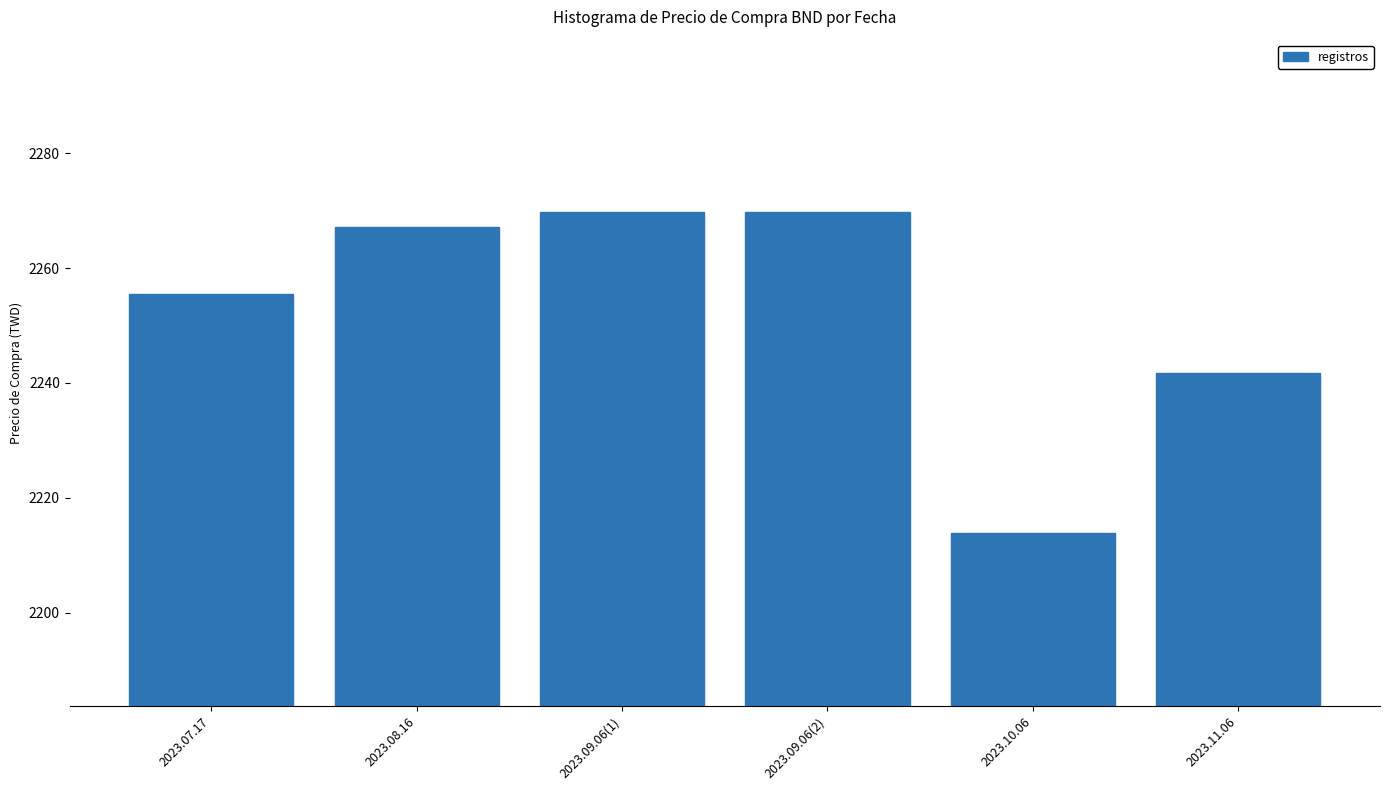

What is the approximate value at 2023.08.16?

2267.1